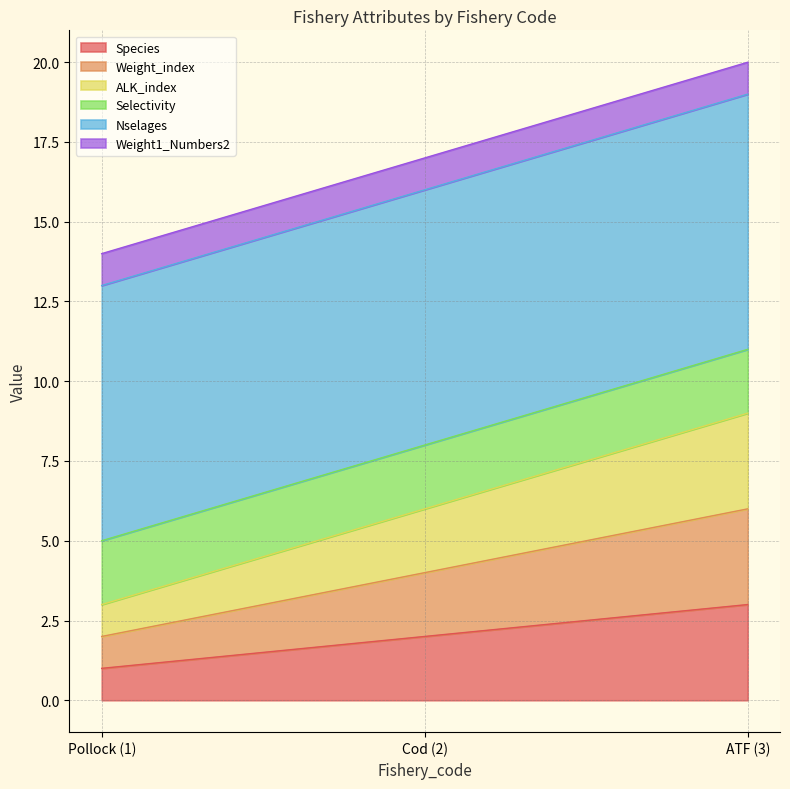

Which series has the widest spread of values?

ALK_index